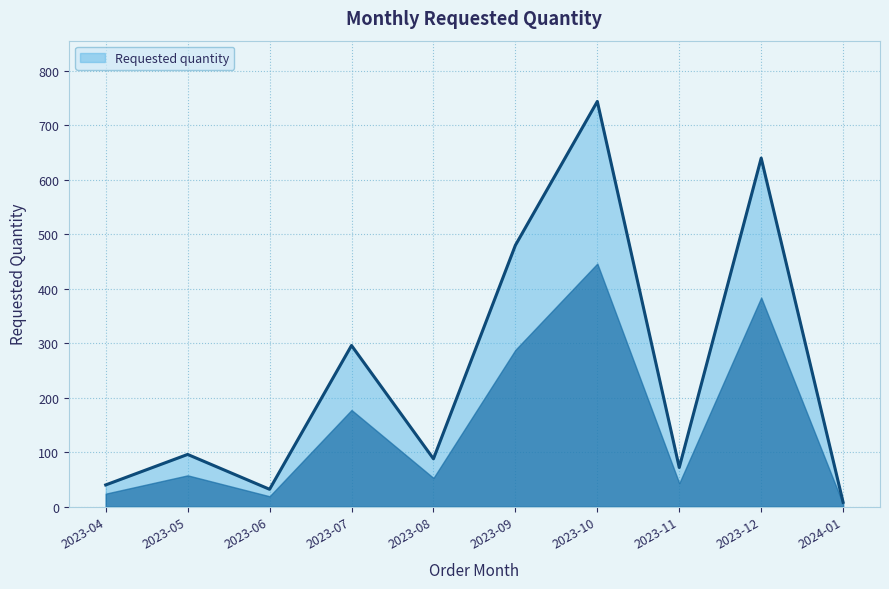

What position from the left is 2023-07?

4